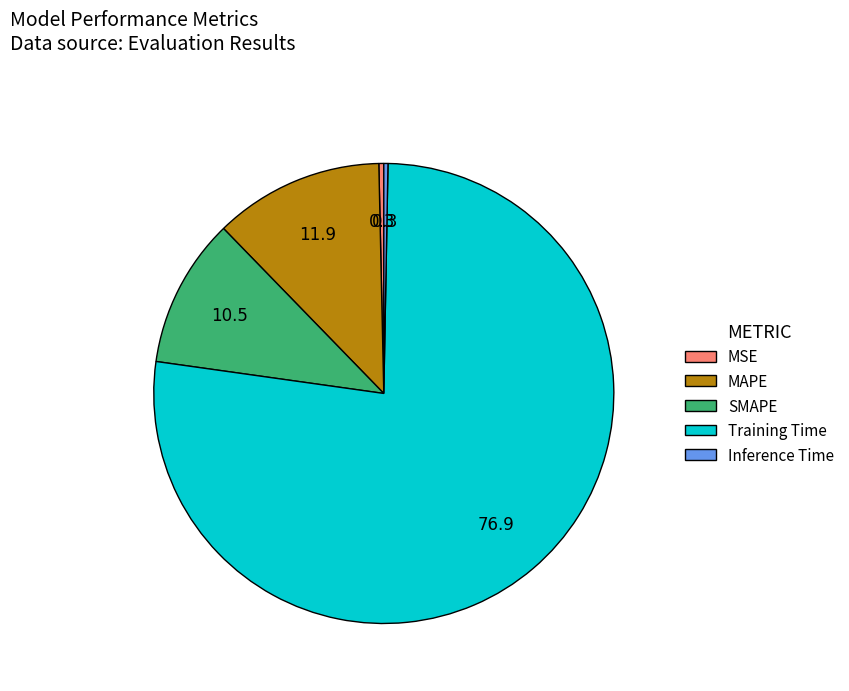

Does Training Time account for over 50% of the chart?

Yes